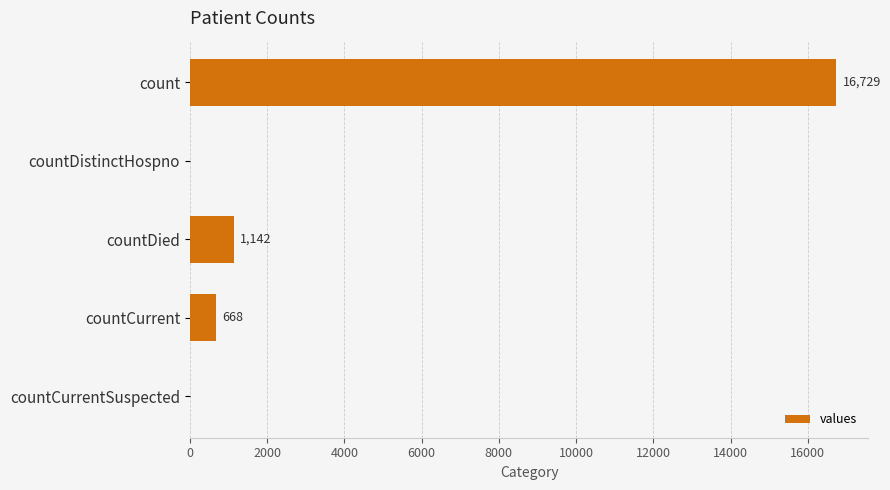

Is it true that the value at countDistinctHospno is 0?

True